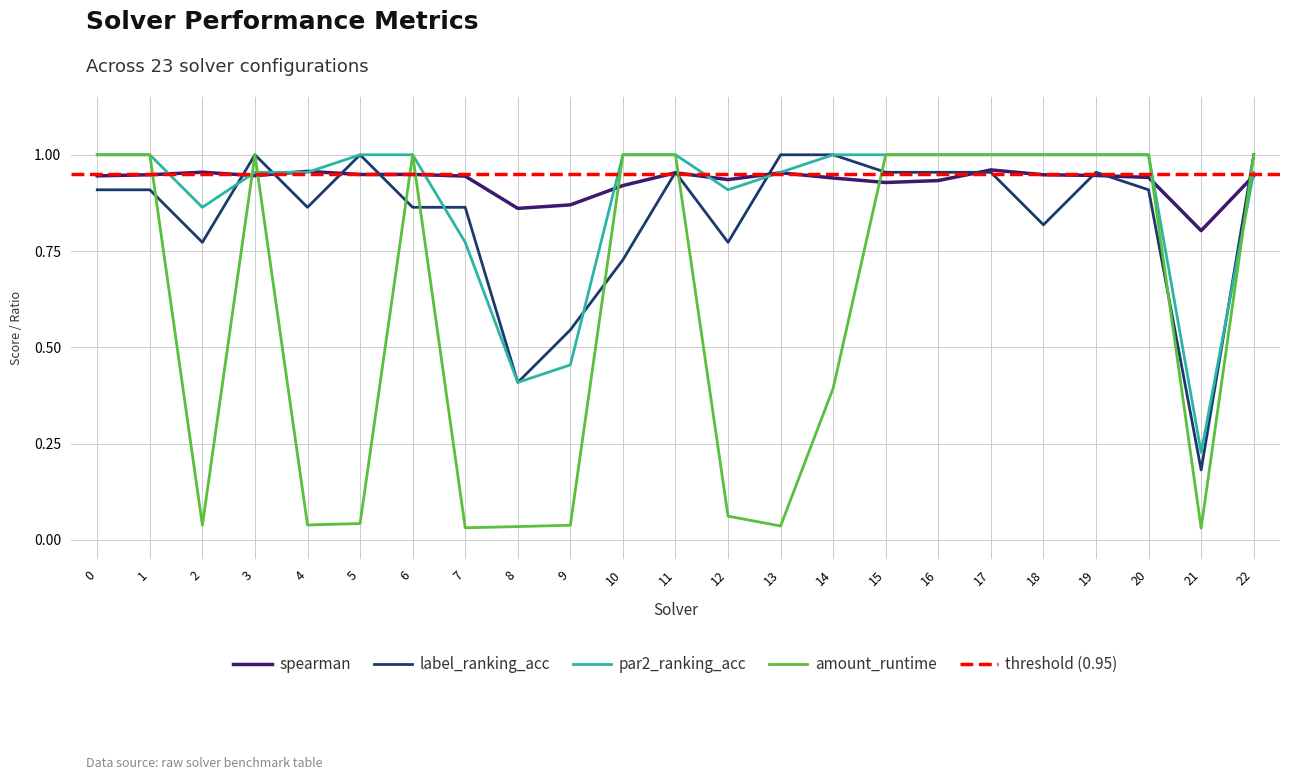

Is the value of spearman at 5 greater than the value of amount_runtime at 11?

No